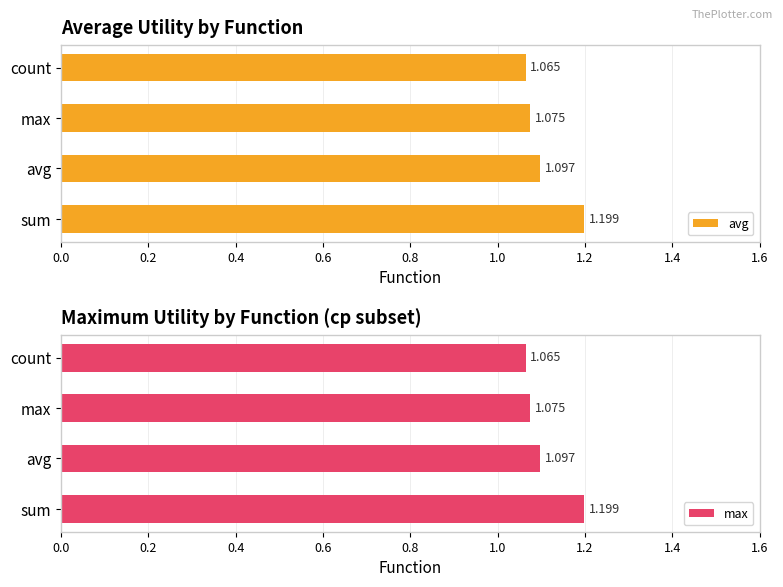

What are all the series names shown in the legend?

avg, max